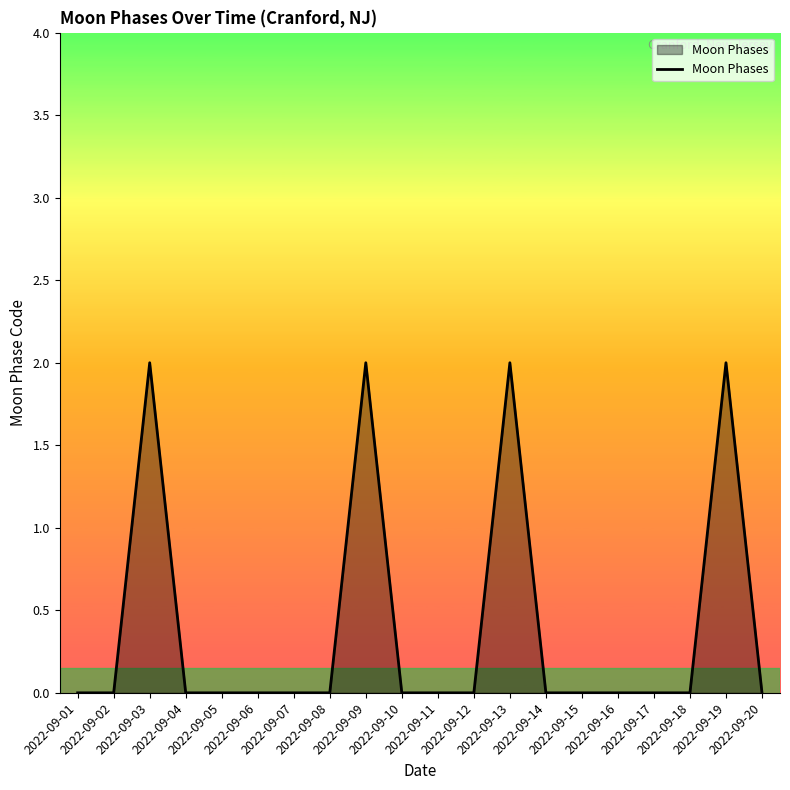

The chart shows a value of 0 at 2022-09-16. True or false?

True